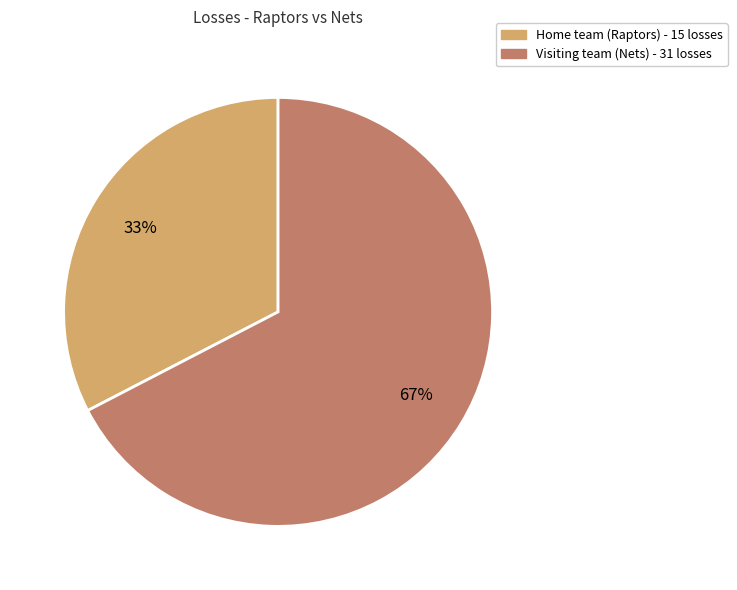

What is the largest slice in the pie chart?

Visiting team (Nets)